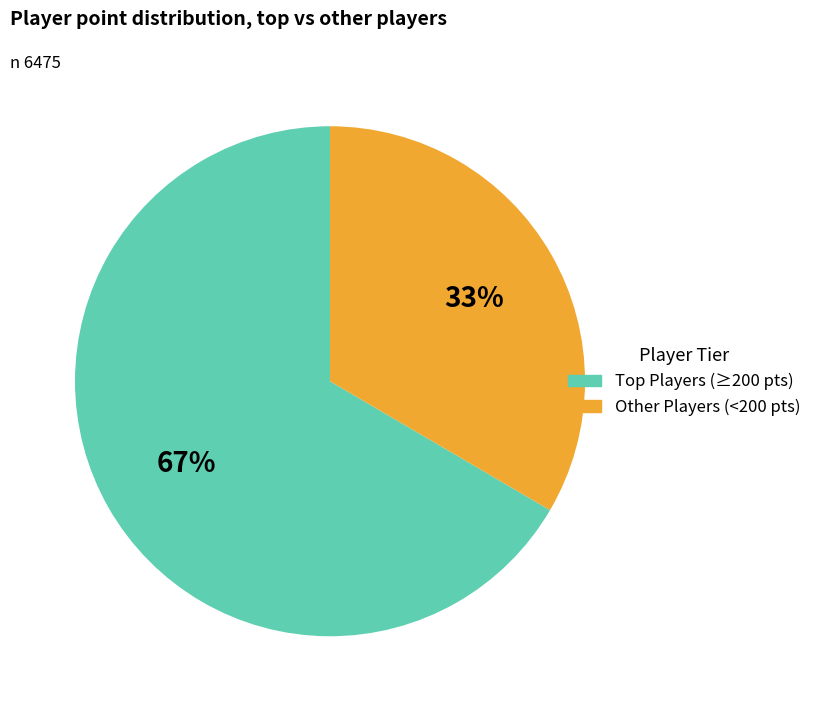

Is there any slice that represents more than half of the pie?

Yes